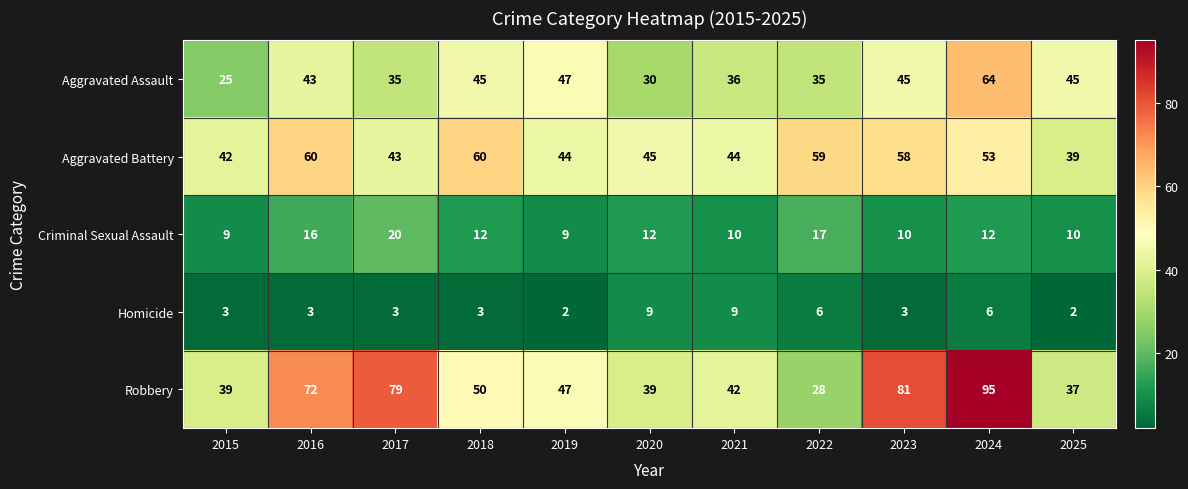

Which series has the largest total across all categories?

Robbery